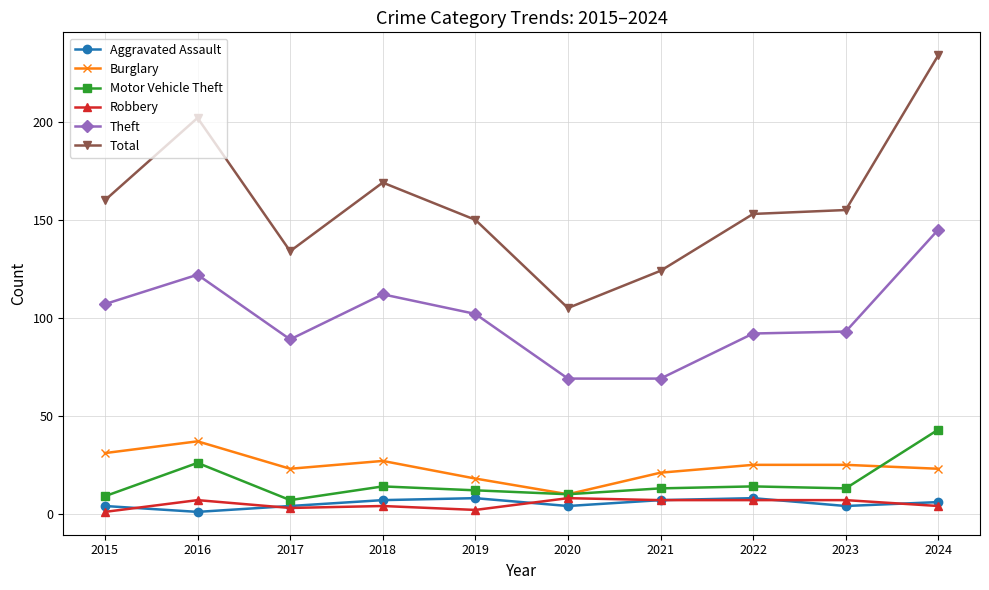

True or false: Total has a value of 160 at 2015.

True